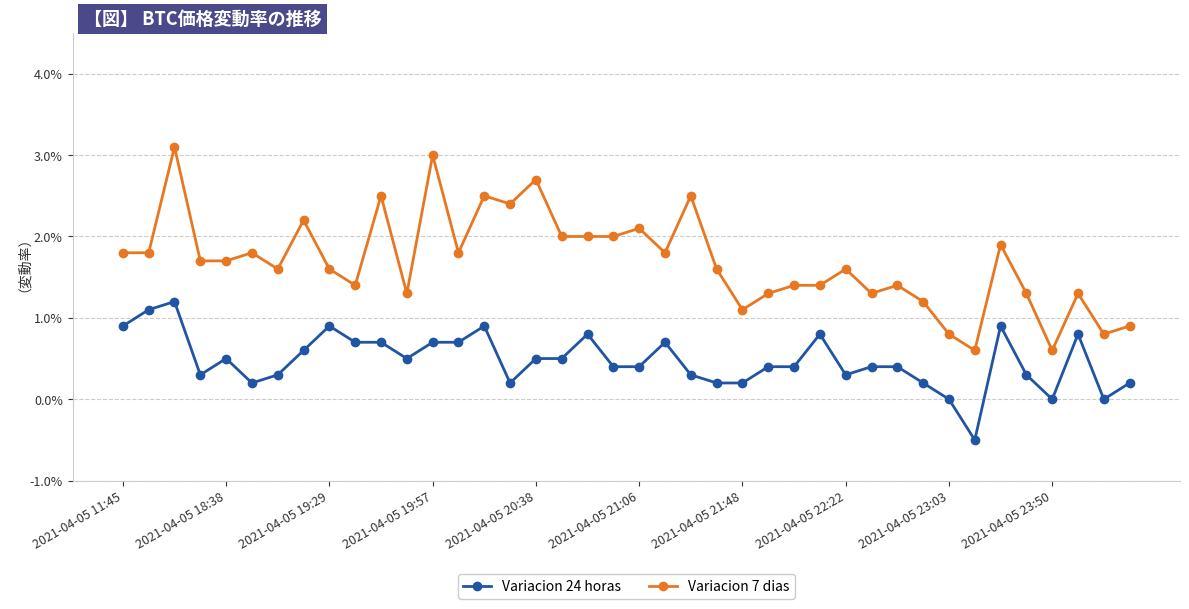

Is this an area chart (filled region under the line)?

No